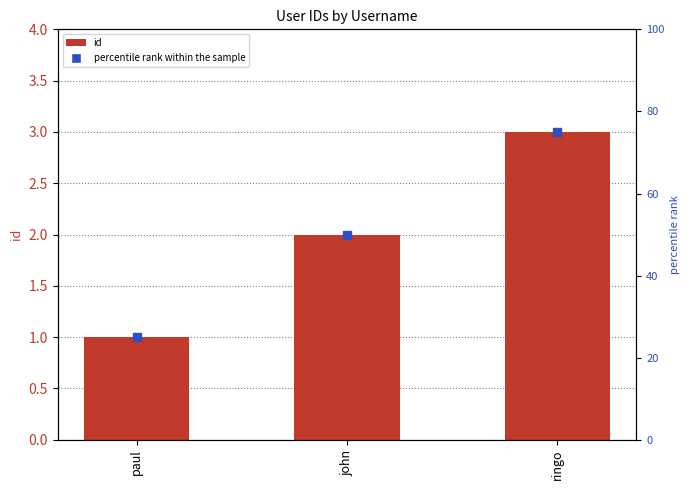

Which series has the largest total across all categories?

percentile rank within the sample